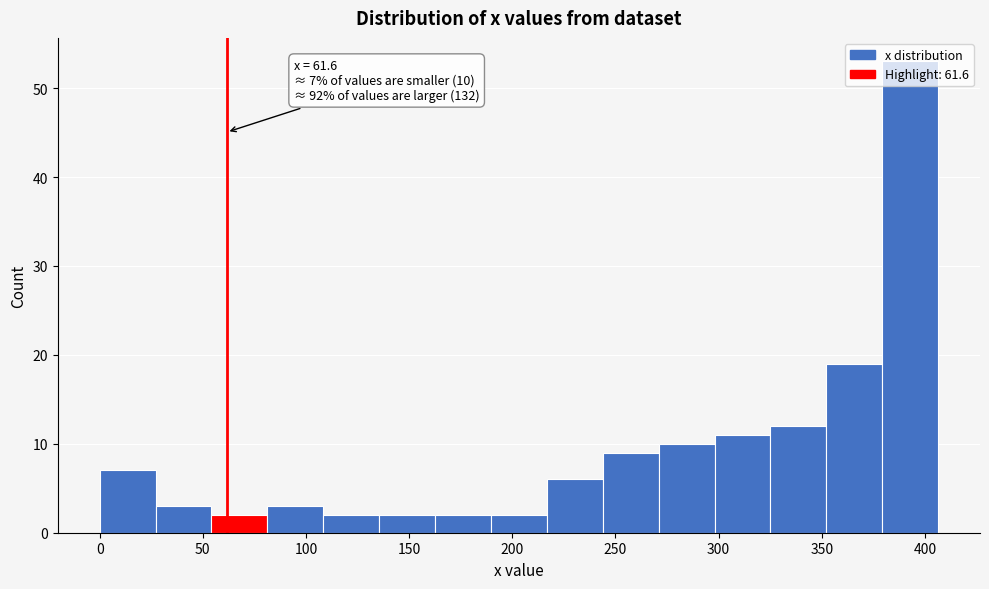

Which range on the x-axis has the tallest bar?

380 to 405